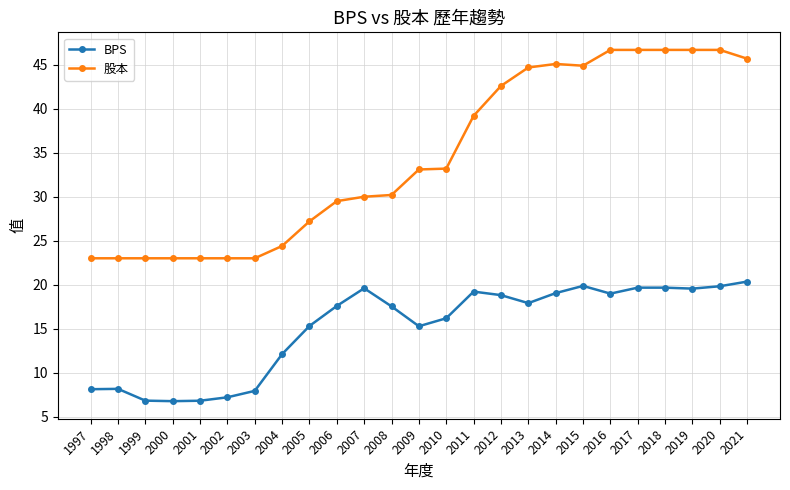

True or false: 股本 has a value of 40.0 at 2006.

False